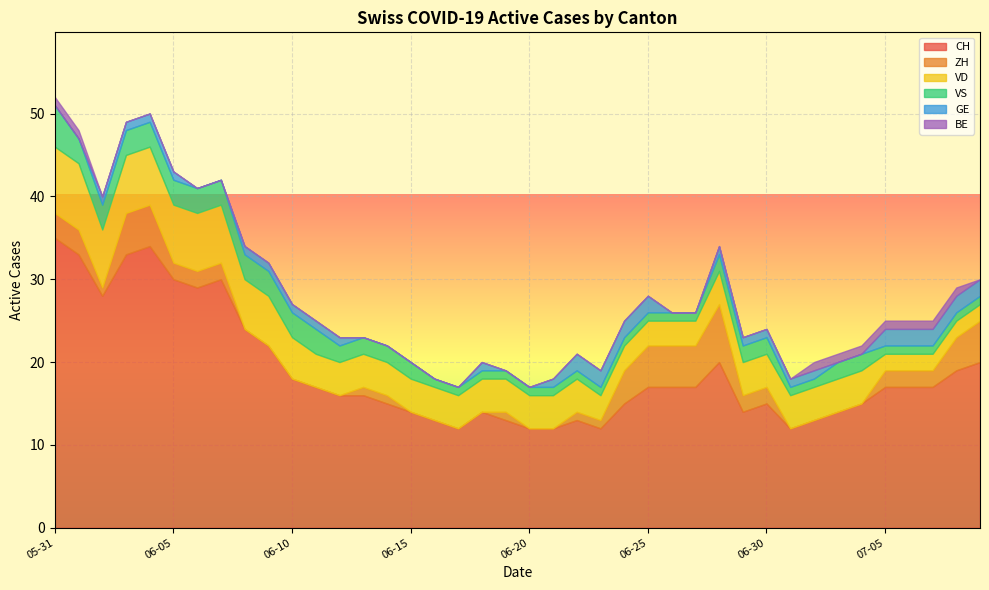

What is the label of the 14th point from the left?

2020-06-13